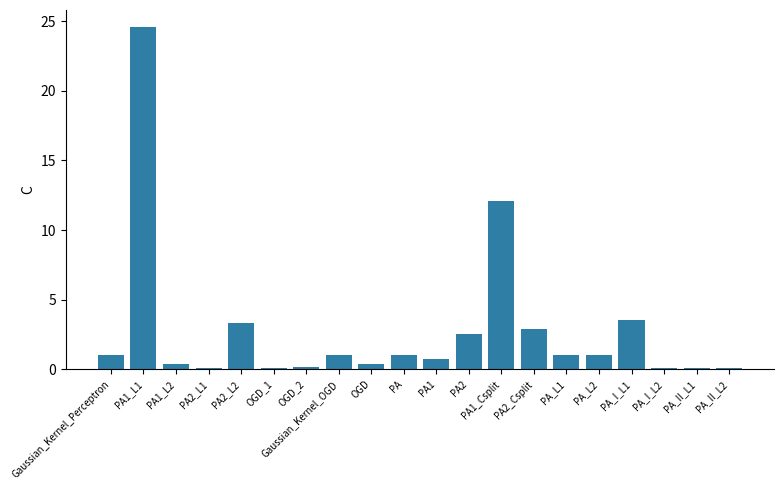

At which category does the chart reach its peak across all series?

PA1_L1